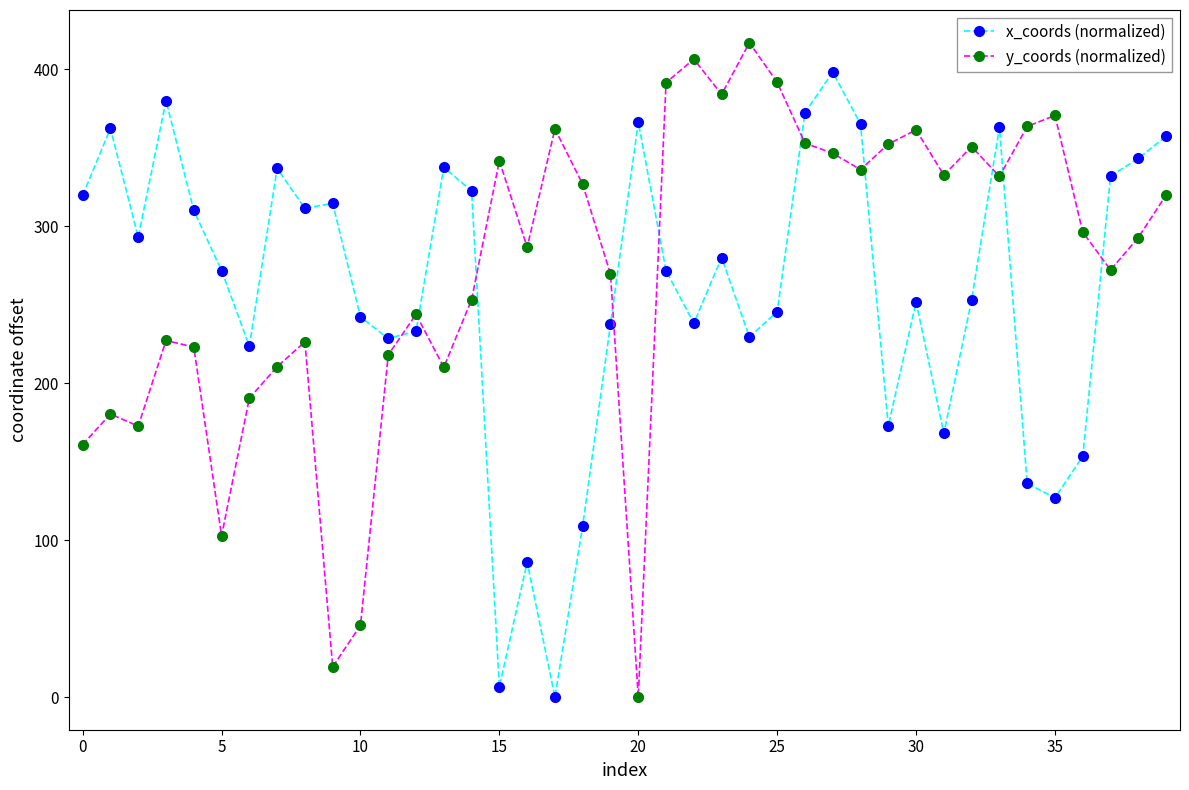

What is the average value of the x_coords (normalized) series?

258.7